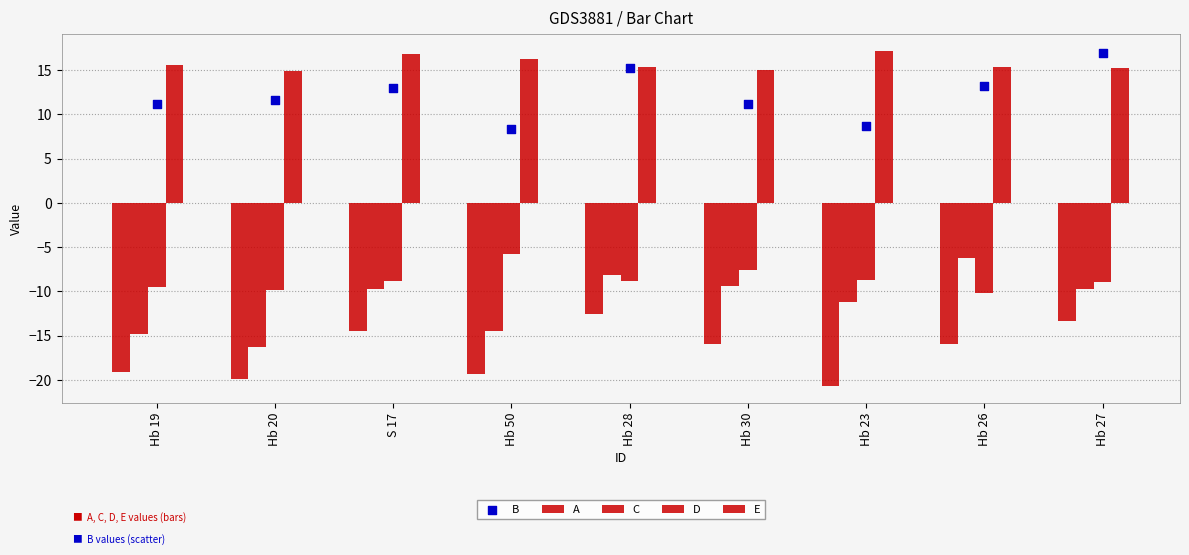

What is the total value across all series at Hb 20?

-19.6